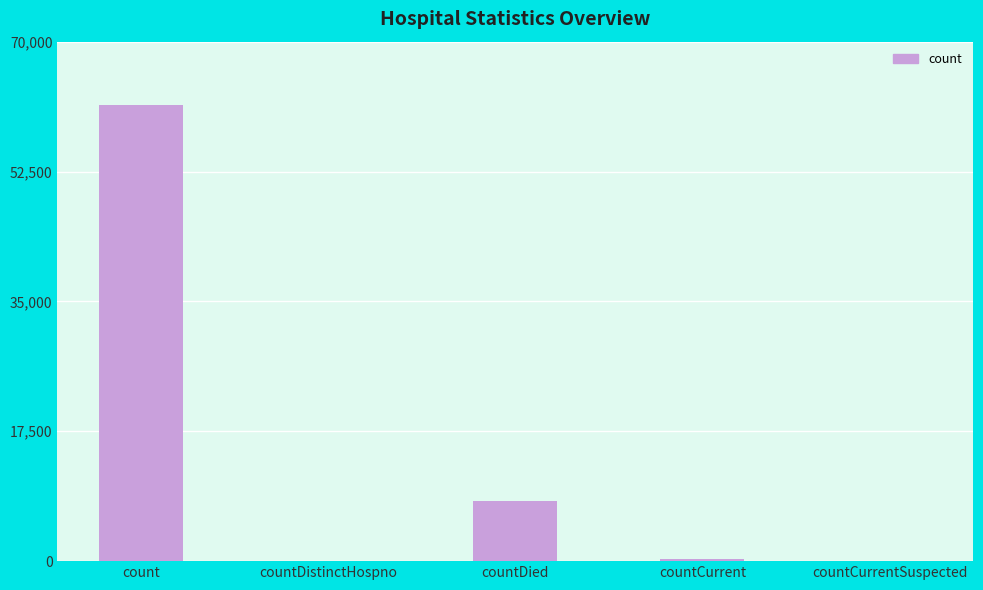

How many categories are shown in the chart?

5